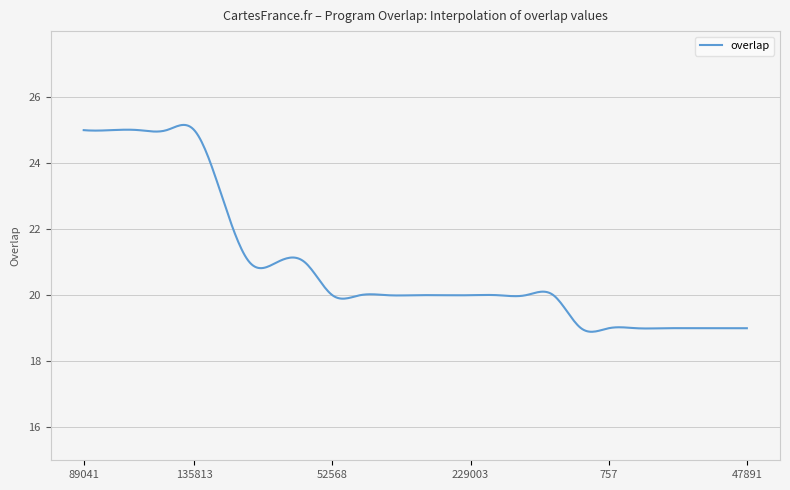

What is the difference between the maximum and minimum values?

6.3